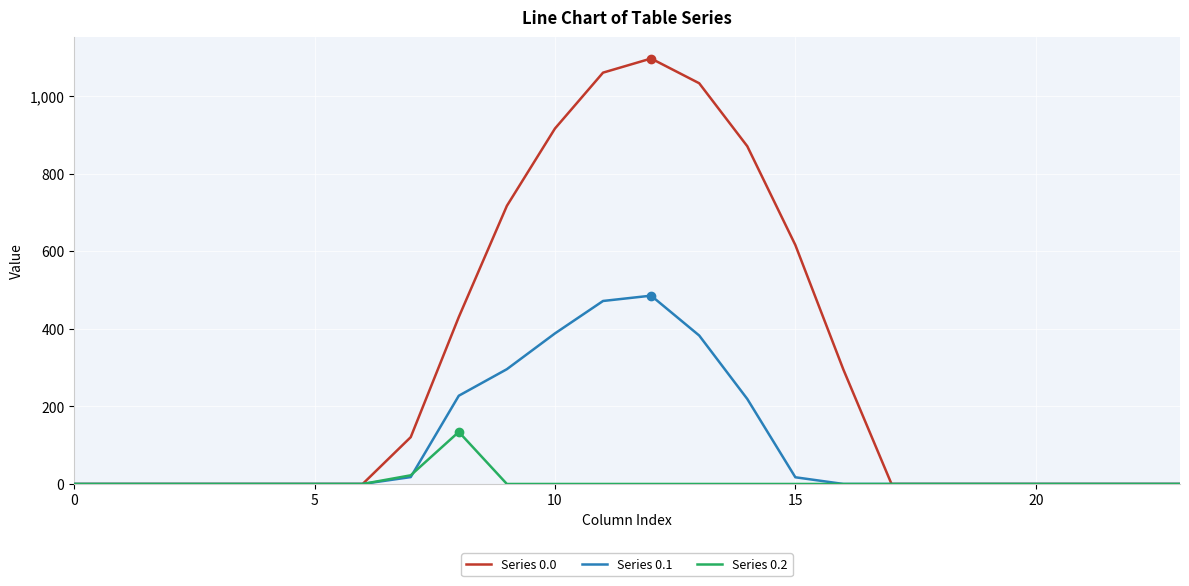

List the series in order of their peak value, highest first.

Series 0.0, Series 0.1, Series 0.2